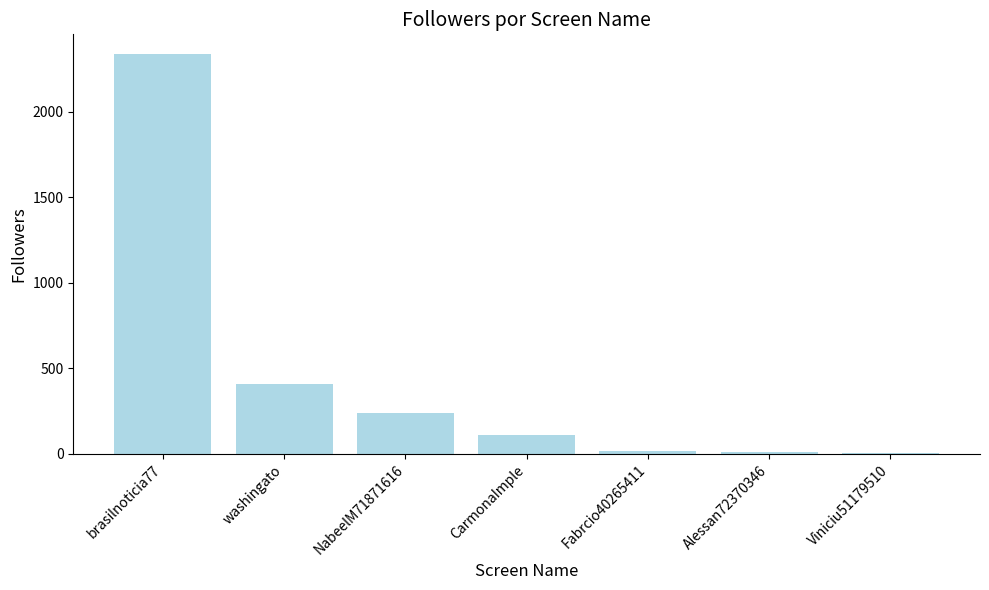

What is the maximum value shown in the chart?

2335